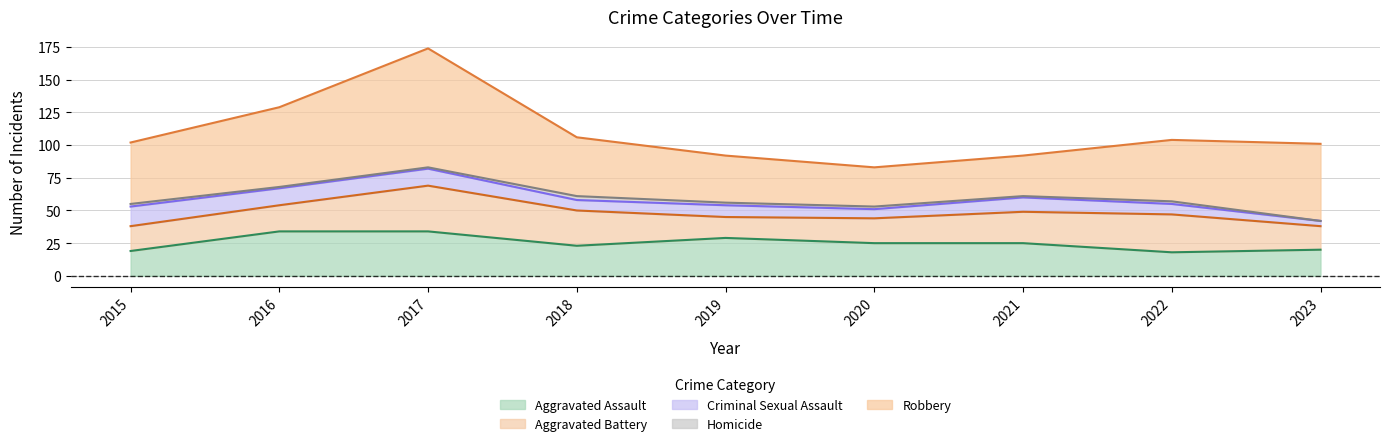

True or false: Aggravated Assault has more than 0 interior local peaks.

True